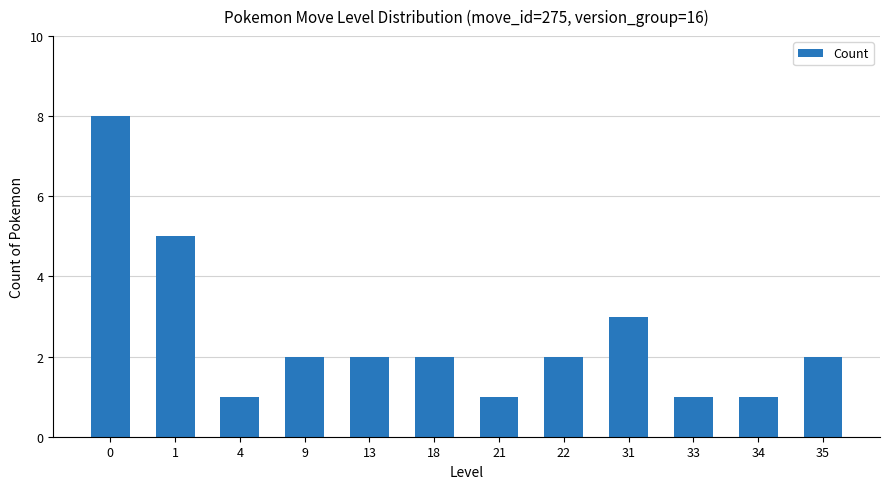

Which has a higher value, 9 or 4?

9